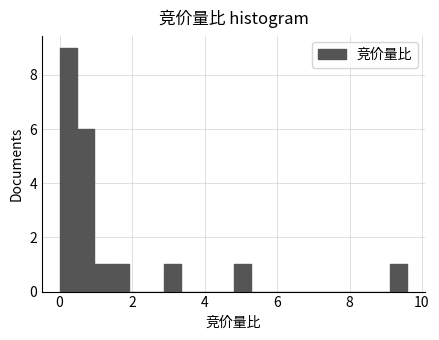

Read against the x-axis, roughly where is the centre of the tallest bar?

0.2